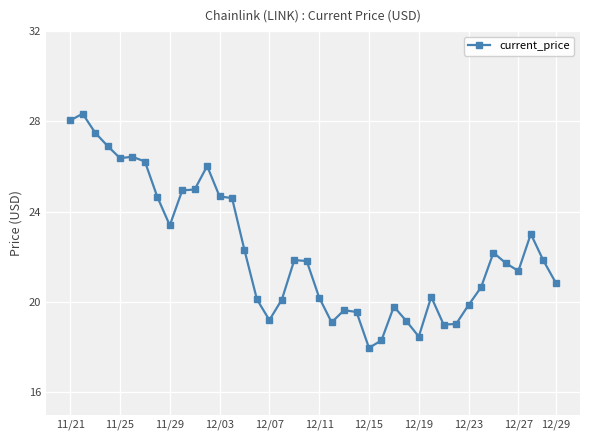

What is the smallest value displayed?

18.0